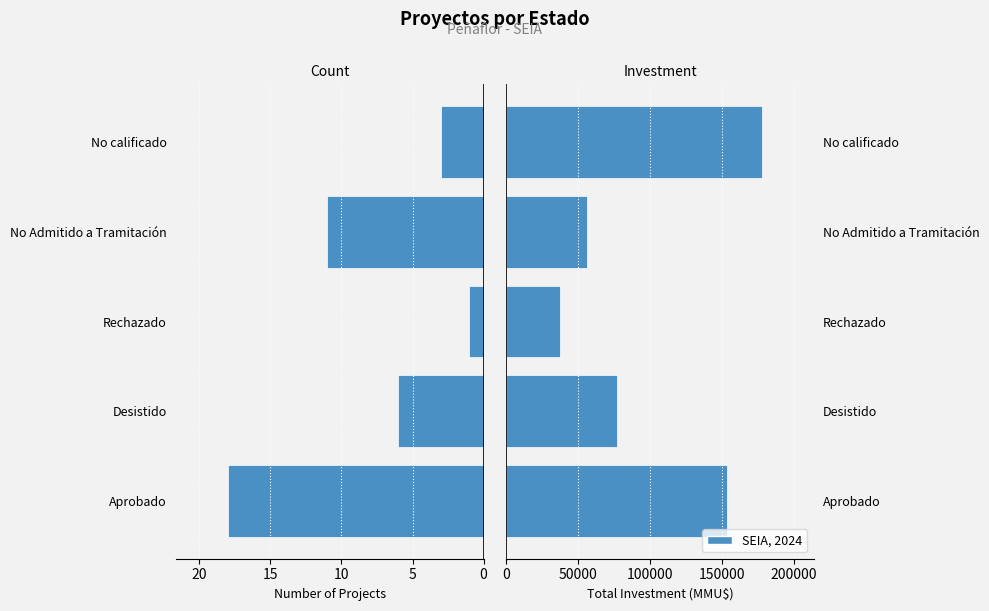

What is the maximum value for Count of Projects?

18